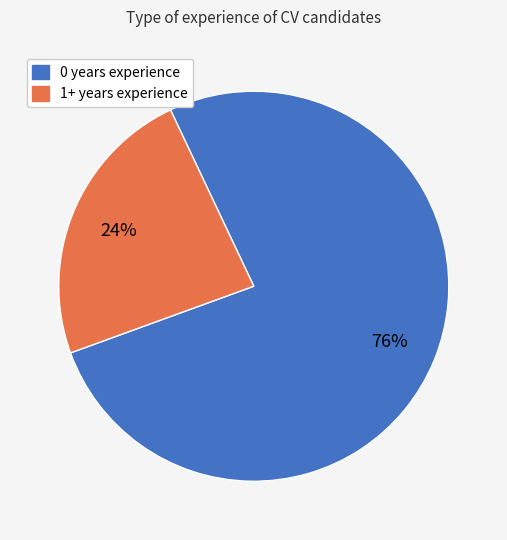

What is the smallest slice in the pie chart?

1+ years experience